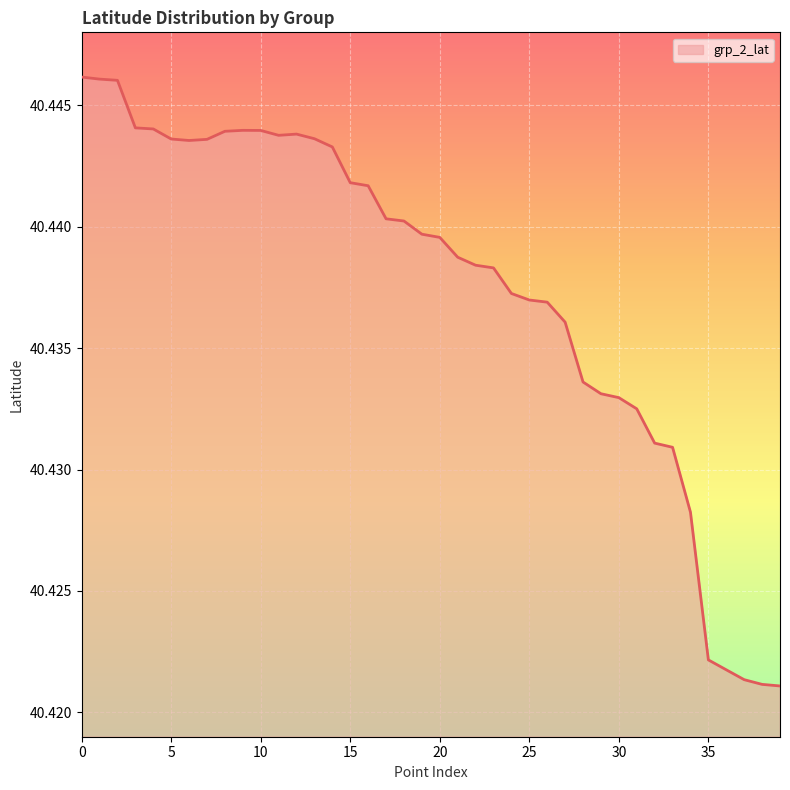

Is this an area chart (filled region under the line)?

Yes